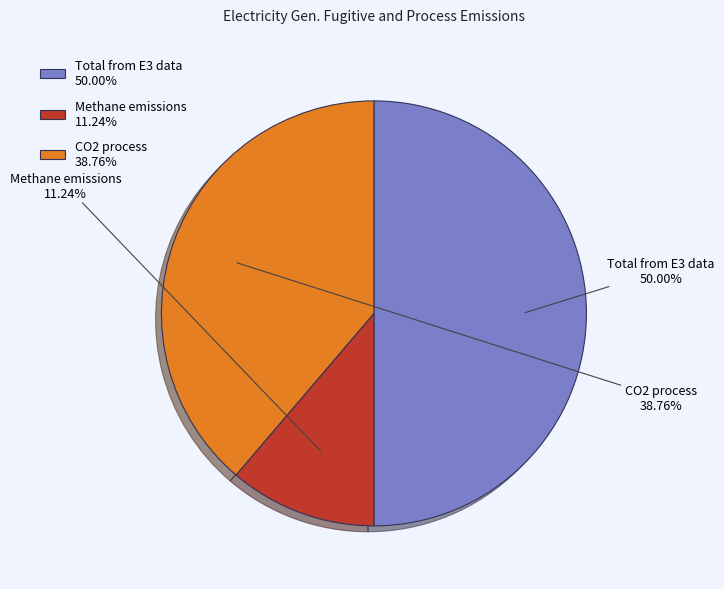

To the nearest percent, what portion does Total from E3 data represent?

50%